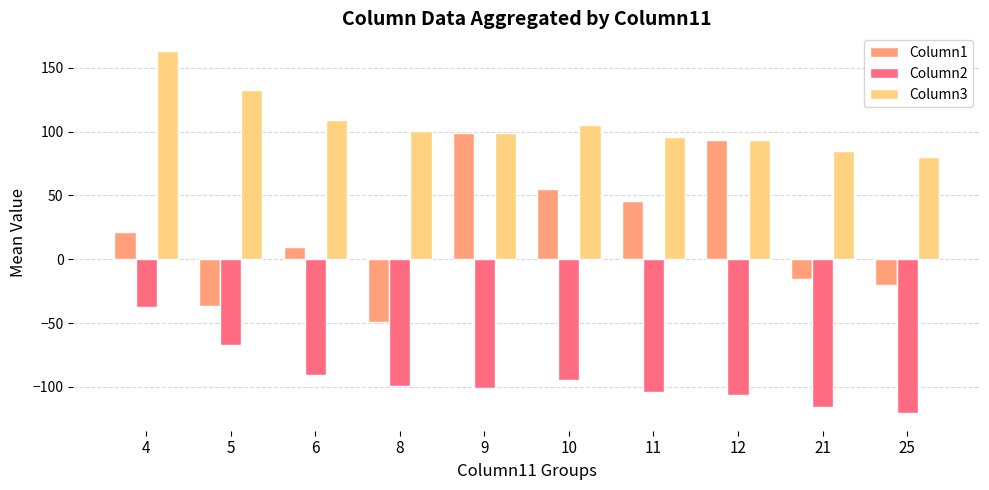

Between 4 and 8, which series saw the biggest shift?

Column1